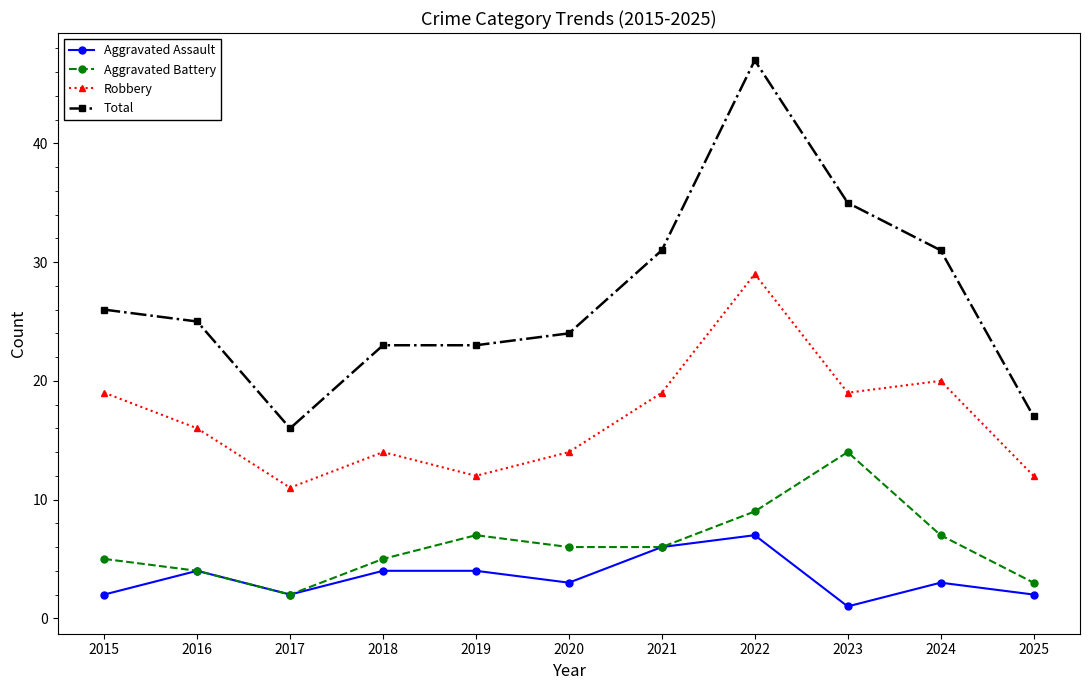

What value does the Robbery series have at 2020, to the nearest 10?

10